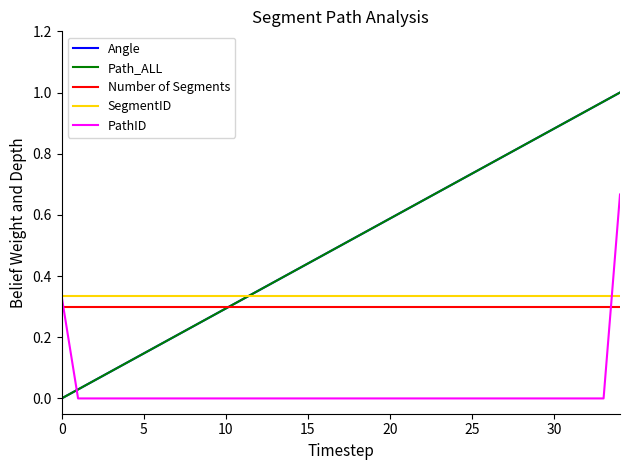

True or false: PathID has more than 0 points higher than both neighbors.

False